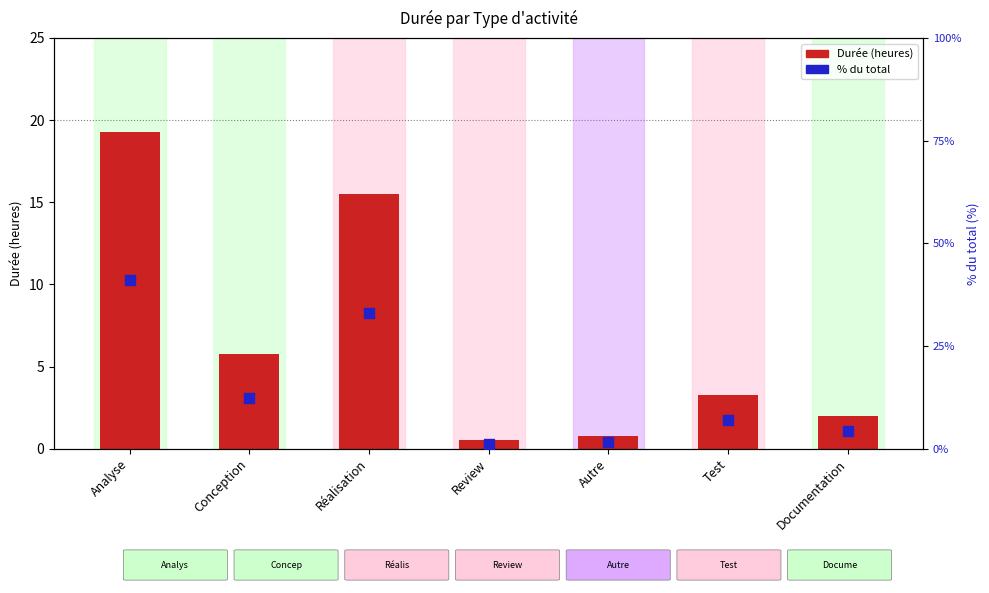

Which series contains the highest Y value?

% du total